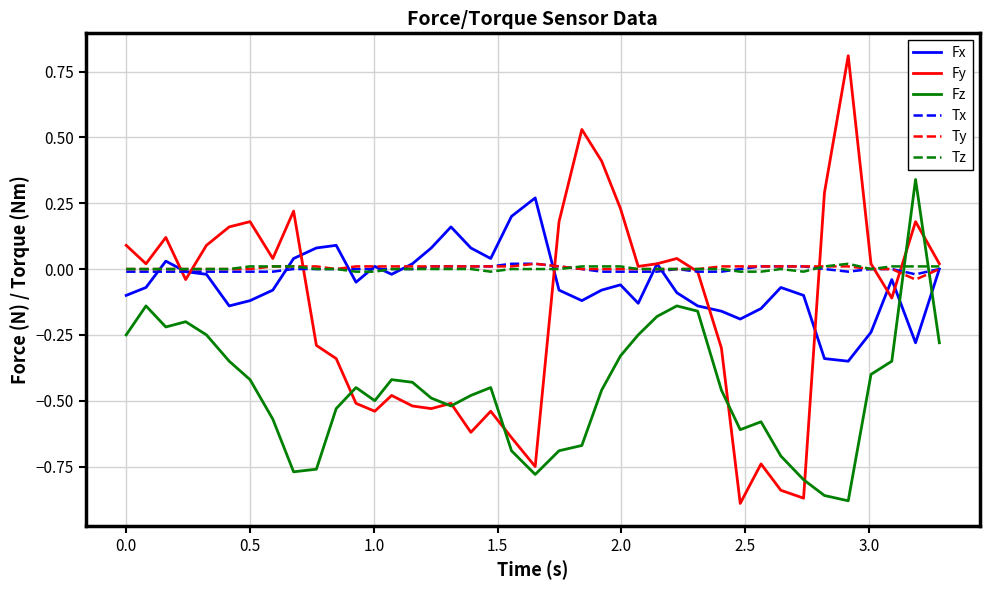

What is the highest value of the Fy series?

0.8